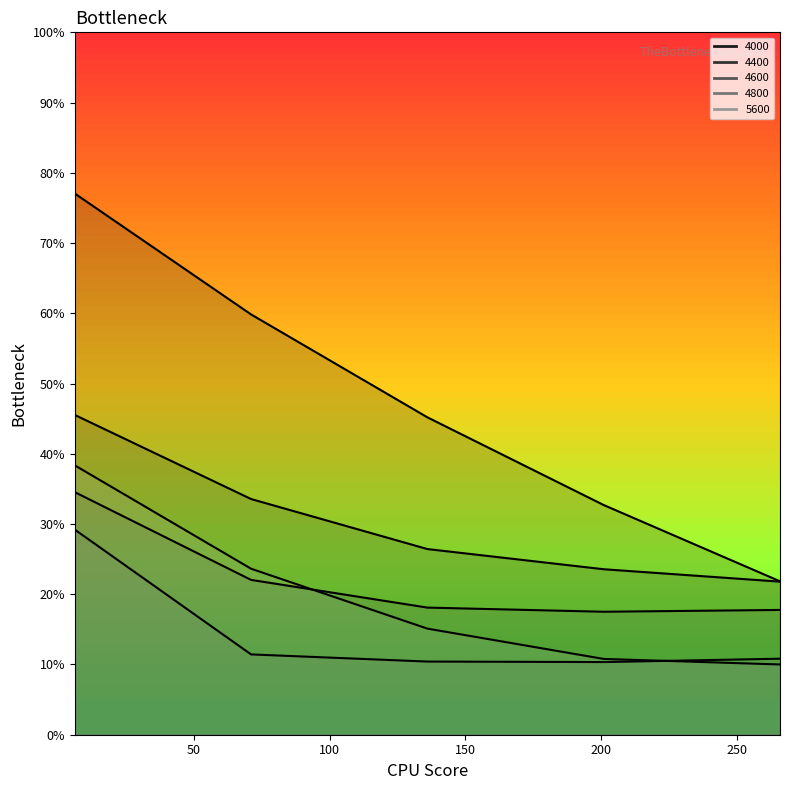

Count the number of categories in the chart.

5